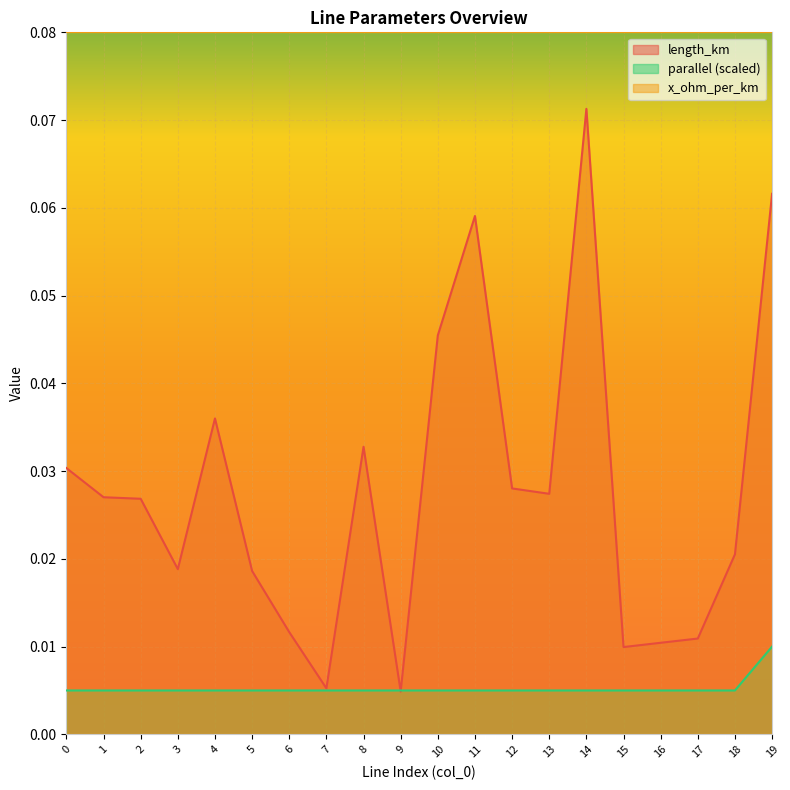

Rank the series by their maximum value, from lowest to highest.

parallel (scaled), length_km, x_ohm_per_km